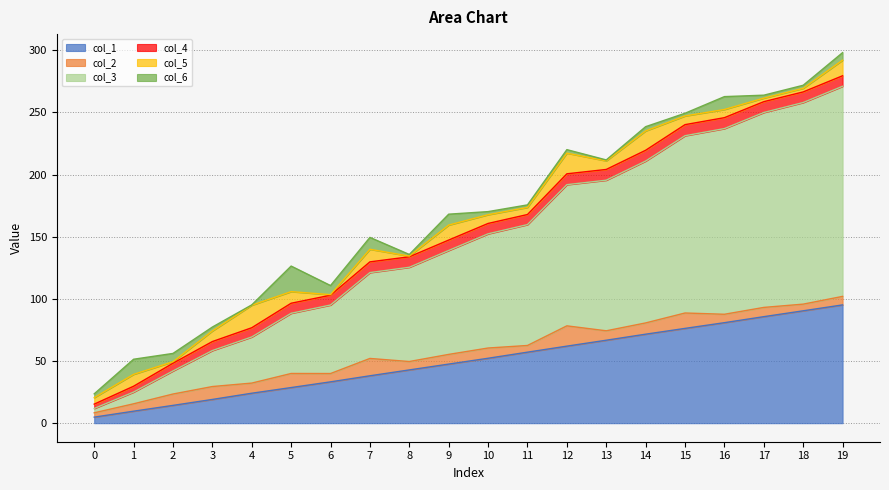

What is the minimum value for col_5?

0.4